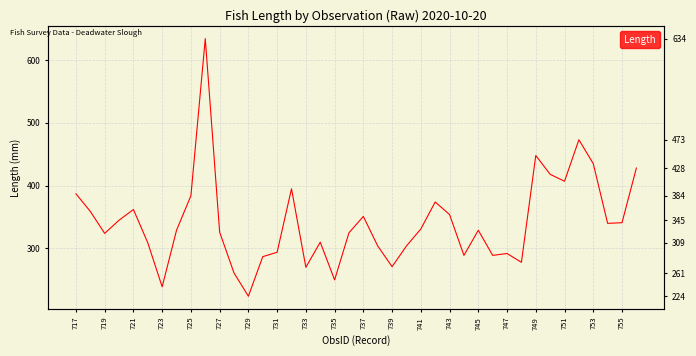

At which label does the data first exceed 329?

717